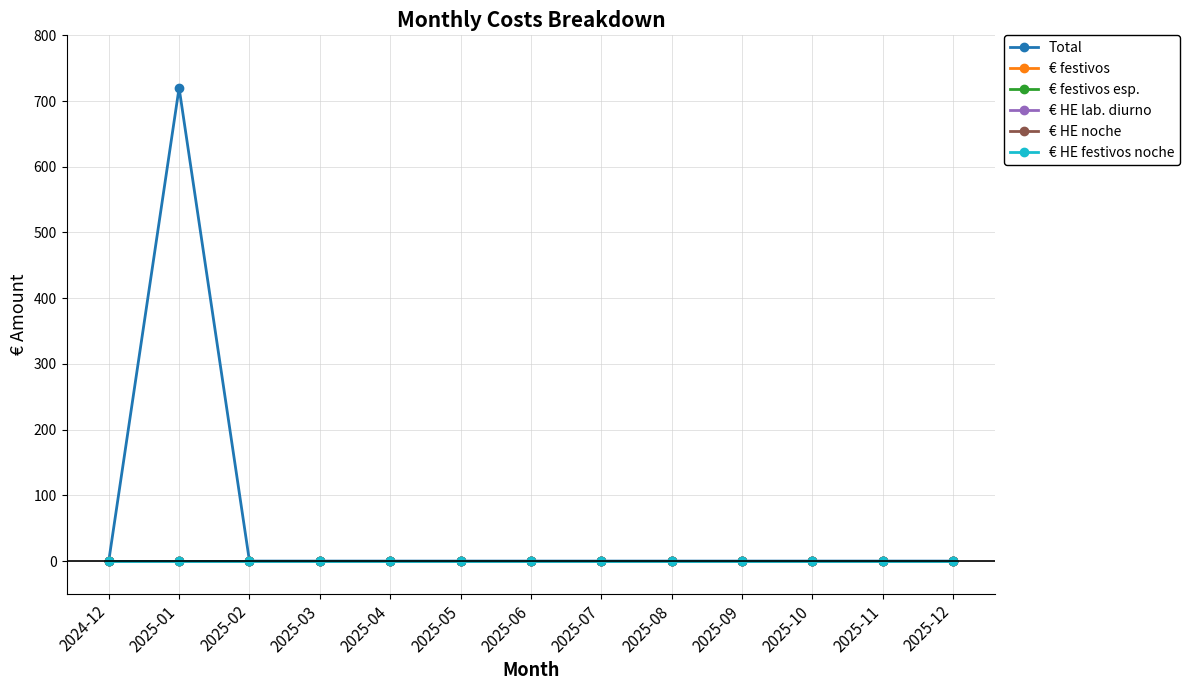

Reading left to right, what are all the values shown in this chart?

Total: 0	720	0	0	0	0	0	0	0	0	0	0	0
€ festivos: 0	0	0	0	0	0	0	0	0	0	0	0	0
€ festivos esp.: 0	0	0	0	0	0	0	0	0	0	0	0	0
€ HE lab. diurno: 0	0	0	0	0	0	0	0	0	0	0	0	0
€ HE noche: 0	0	0	0	0	0	0	0	0	0	0	0	0
€ HE festivos noche: 0	0	0	0	0	0	0	0	0	0	0	0	0